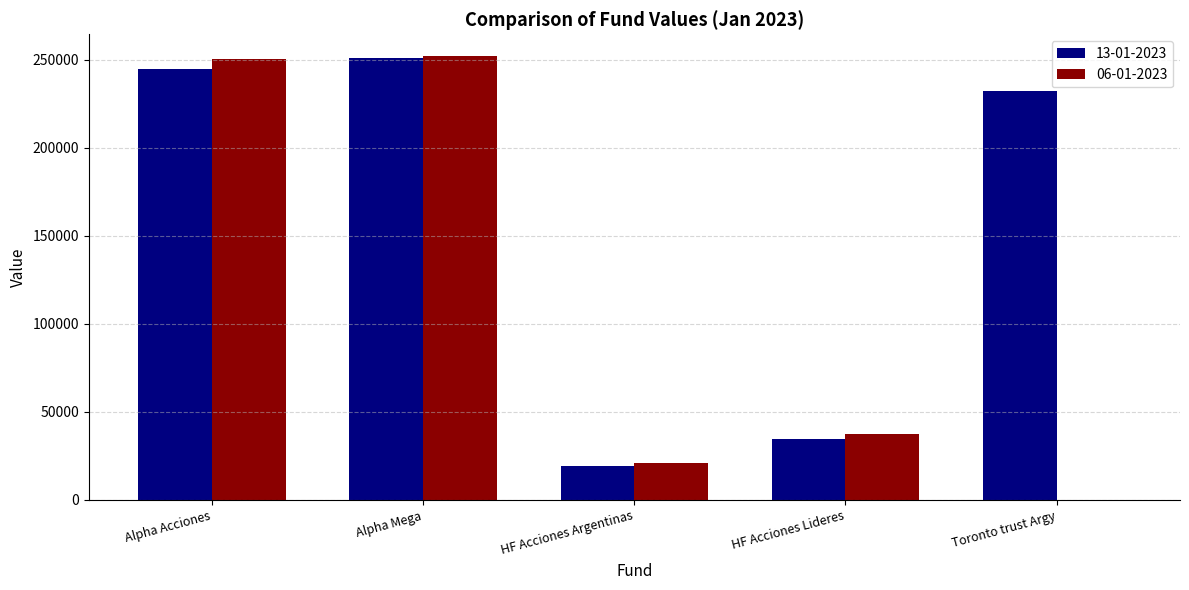

Is the value of 06-01-2023 at HF Acciones Argentinas greater than the value of 13-01-2023 at HF Acciones Lideres?

No